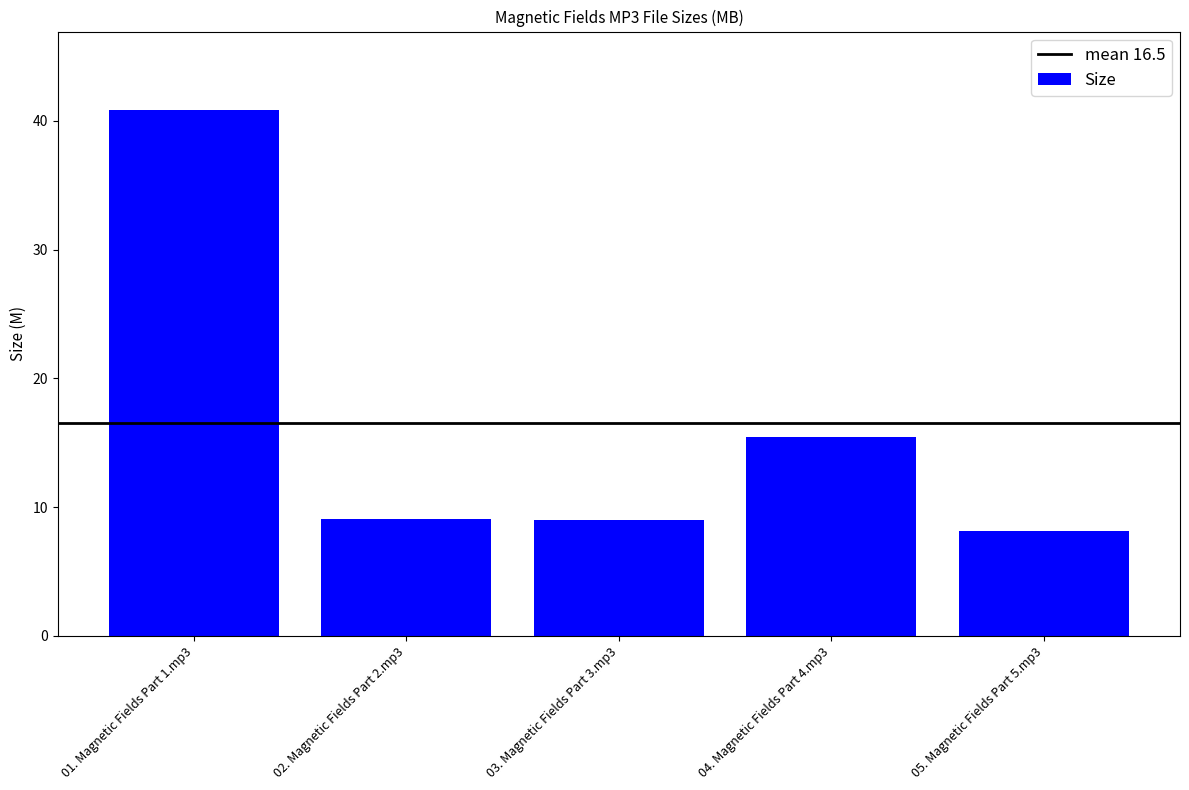

What is the sum of the values at 04. Magnetic Fields Part 4.mp3 and 02. Magnetic Fields Part 2.mp3?

24.6